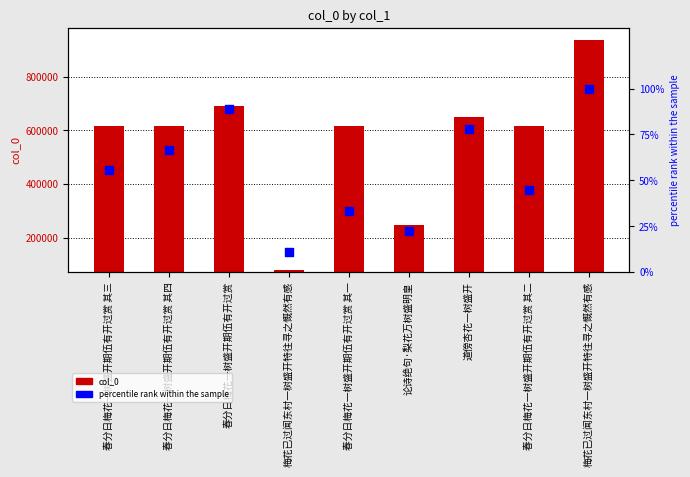

What is the total value across all series at 梅花已过闻东村一树盛开特往寻之慨然有感?

80260.1